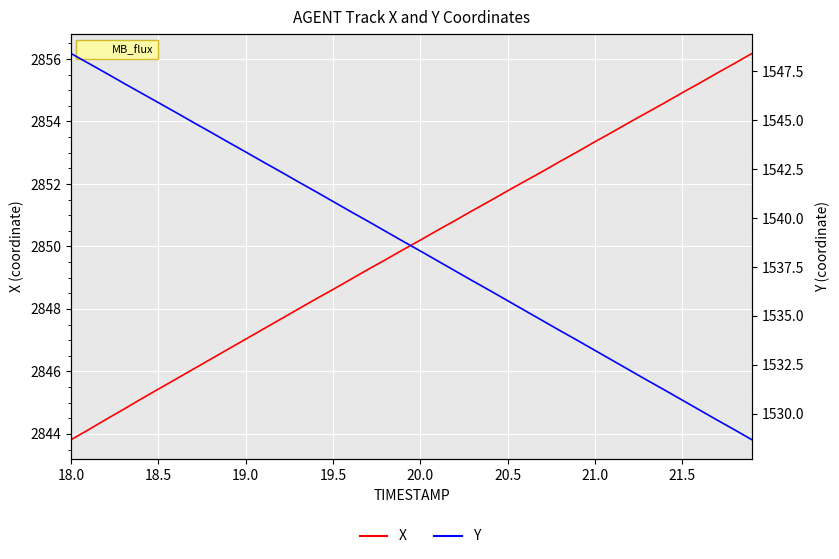

Where does the Y series first go above 1538?

18.0